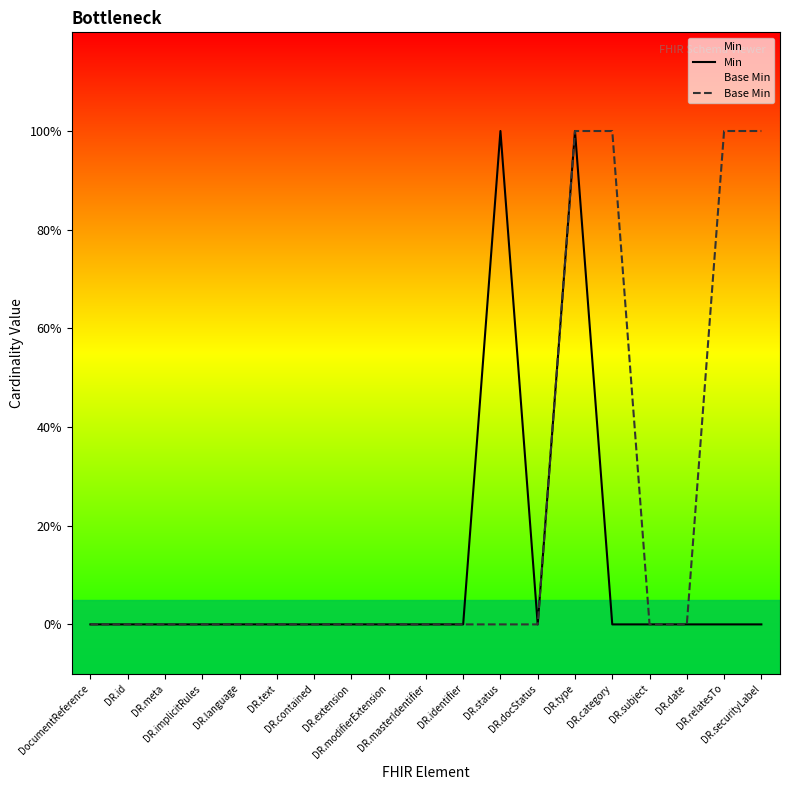

What is the label of the 8th point from the left?

DR.extension